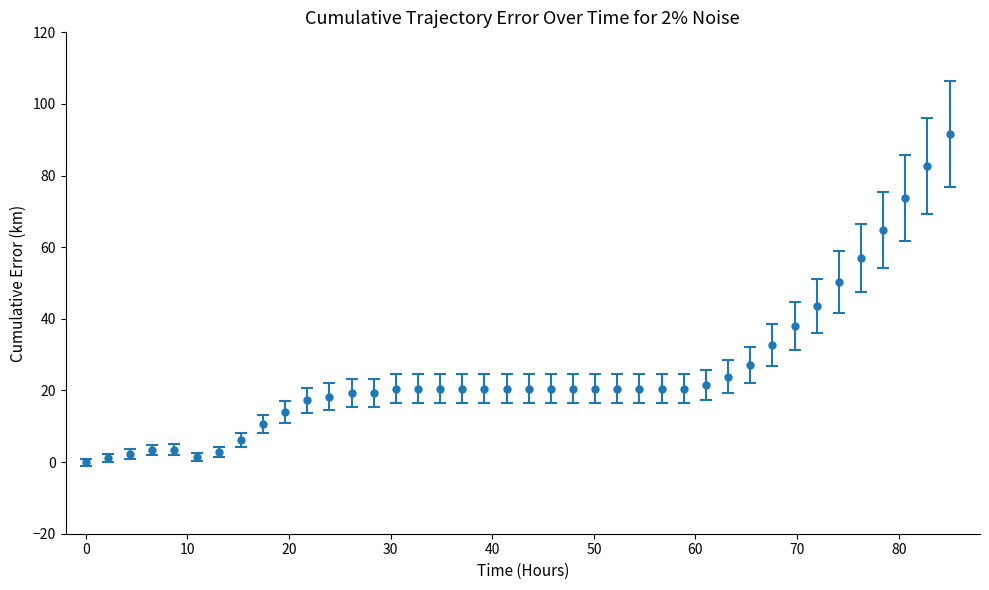

True or false: there are more than 0 points higher than both neighbors.

True